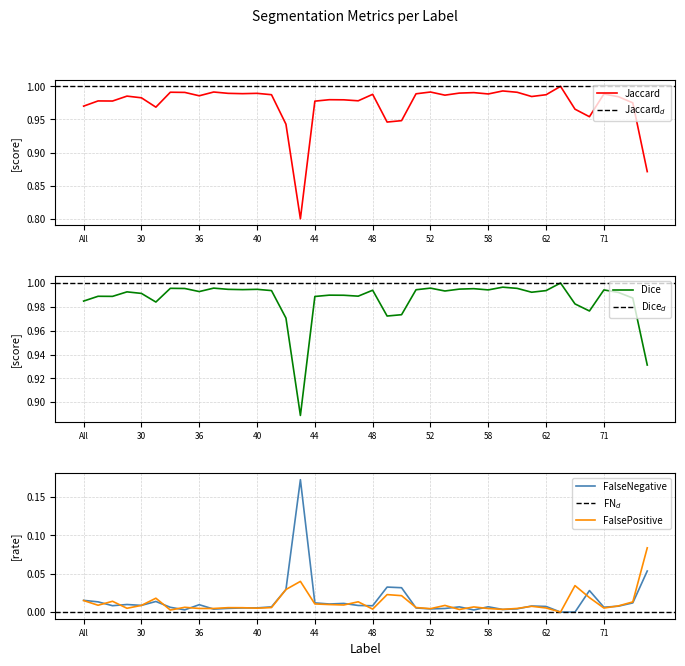

What position from the left is 63?

34